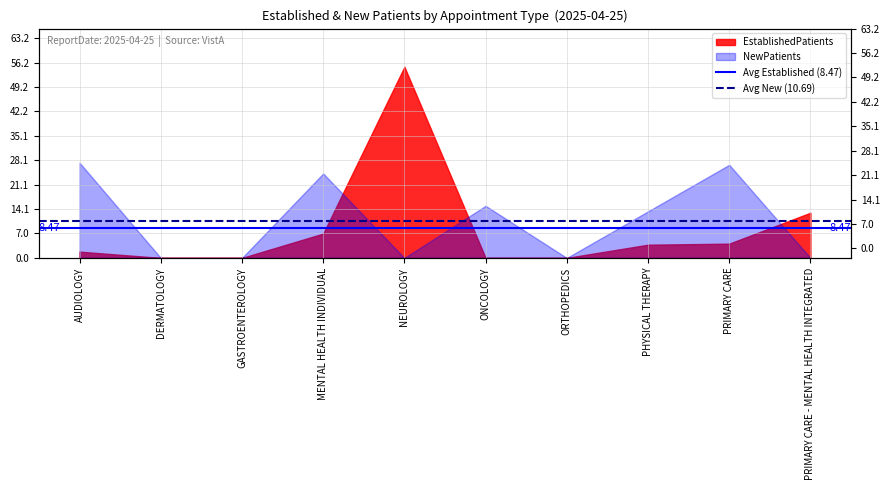

What value does the Avg Established (8.47) series have at AUDIOLOGY?

8.5